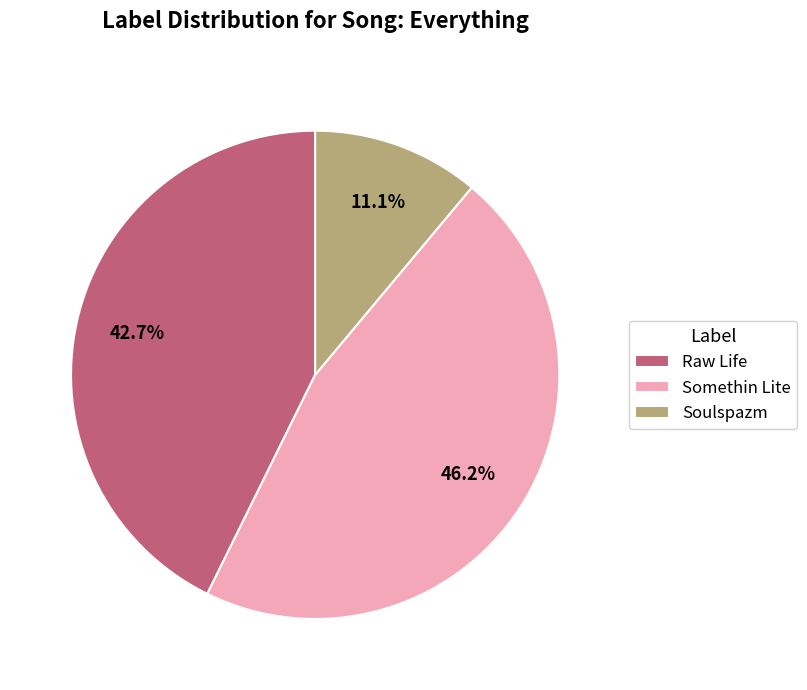

Does Raw Life represent more than half of the total?

No